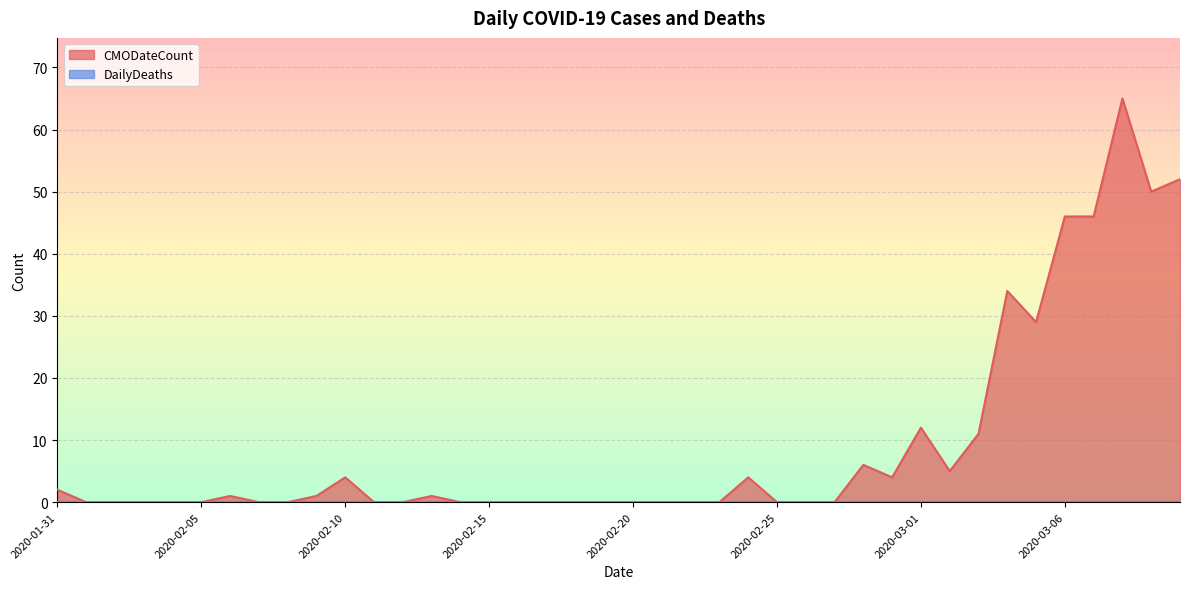

At which category does the data reach its first local peak?

2020-02-06